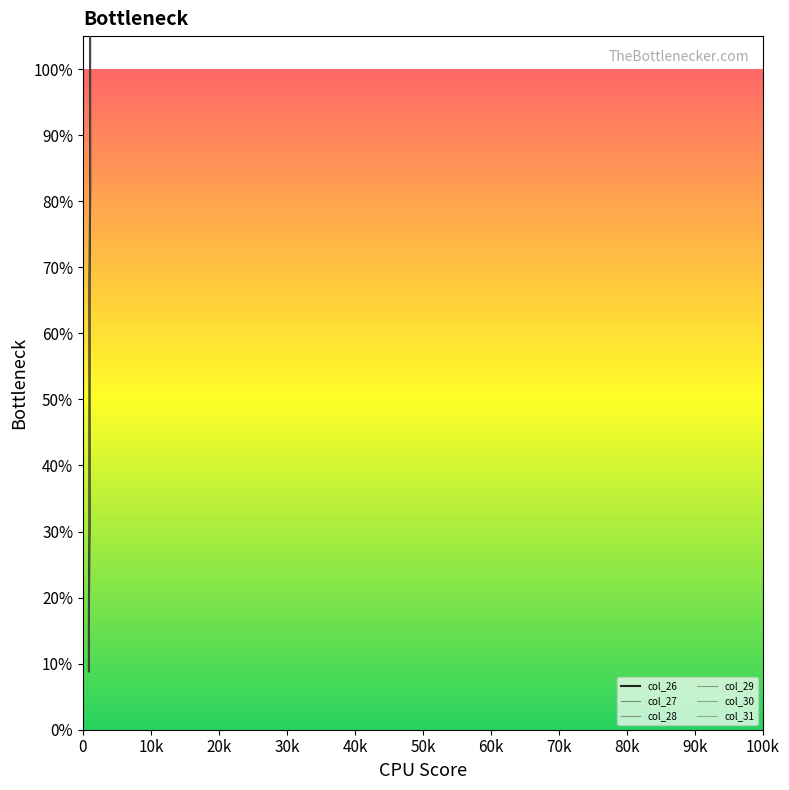

True or false: col_26 has more than 1 points higher than both neighbors.

False